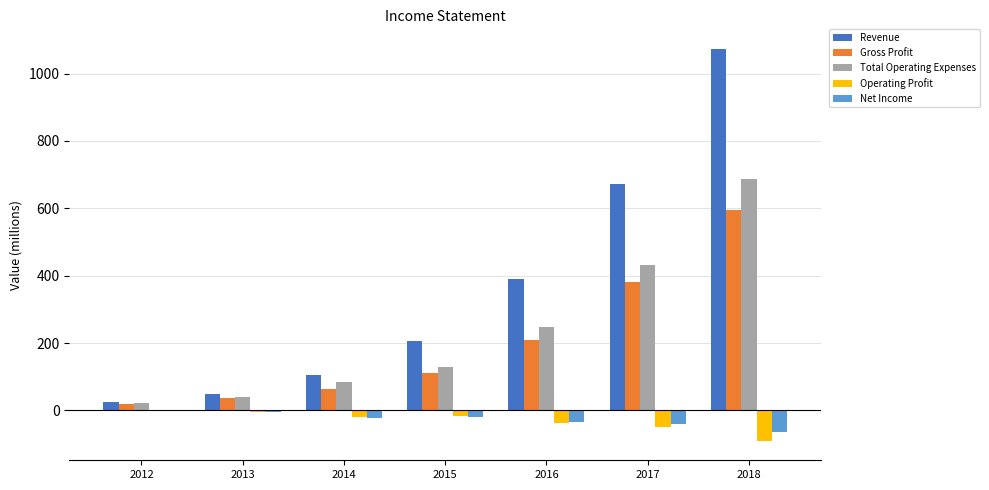

Is the value of Gross Profit at 2012 greater than the value of Net Income at 2016?

Yes